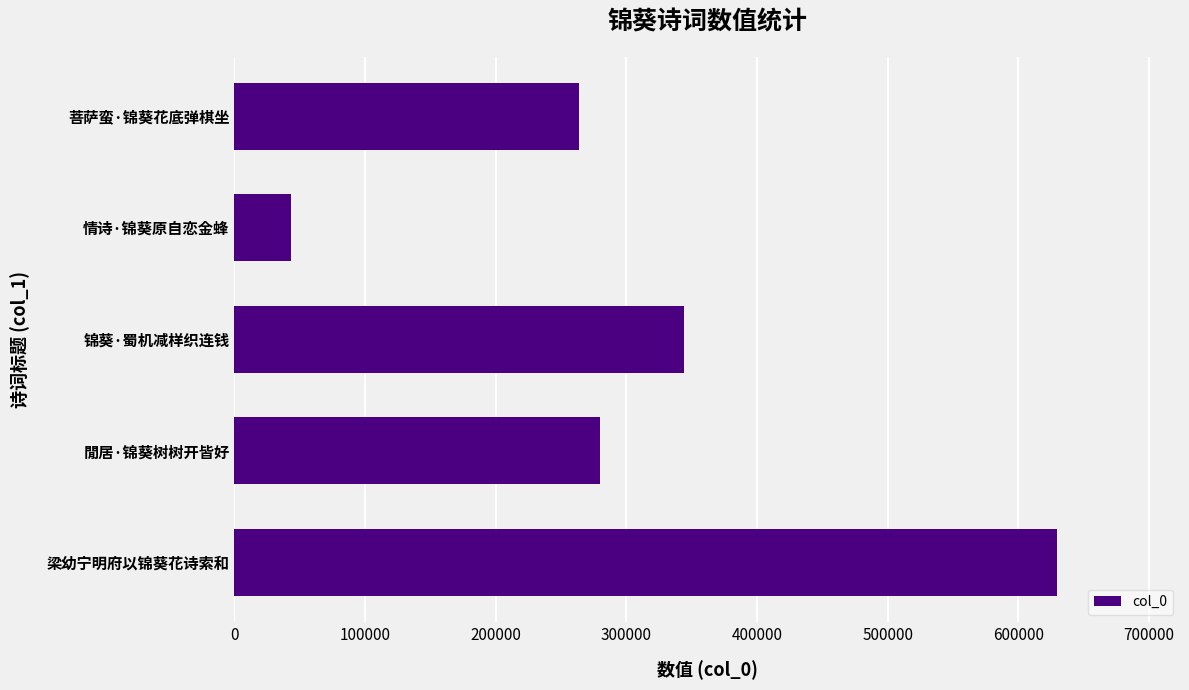

Read the value at 梁幼宁明府以锦葵花诗索和, to the nearest 10.

629350